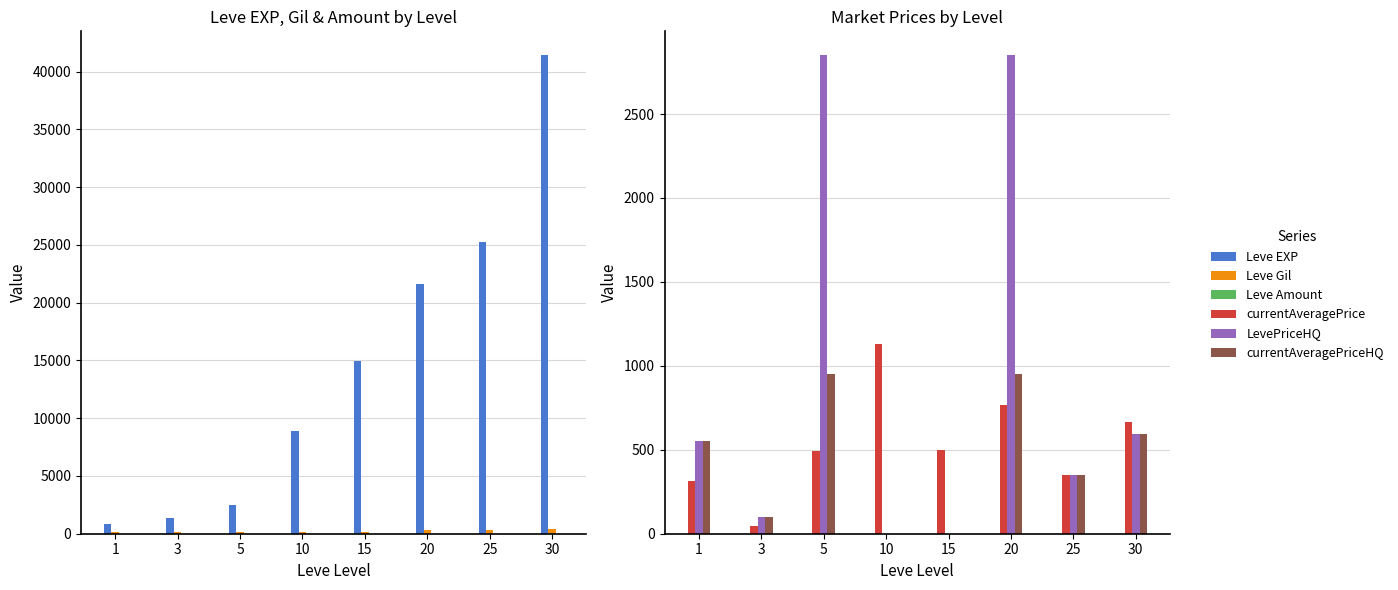

At 5, list the series in order from smallest to largest.

Leve Amount, Leve Gil, currentAveragePrice, currentAveragePriceHQ, Leve EXP, LevePriceHQ